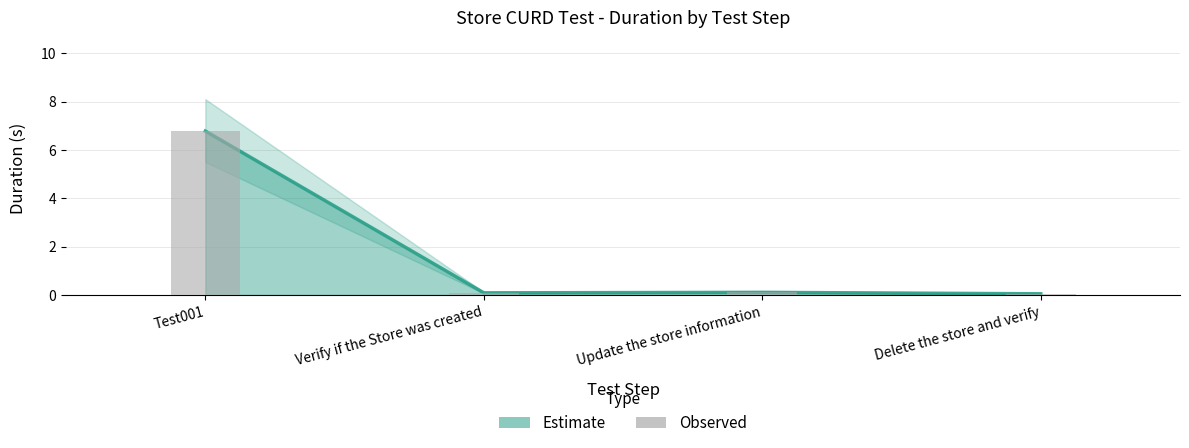

How many data points does each series have?

4